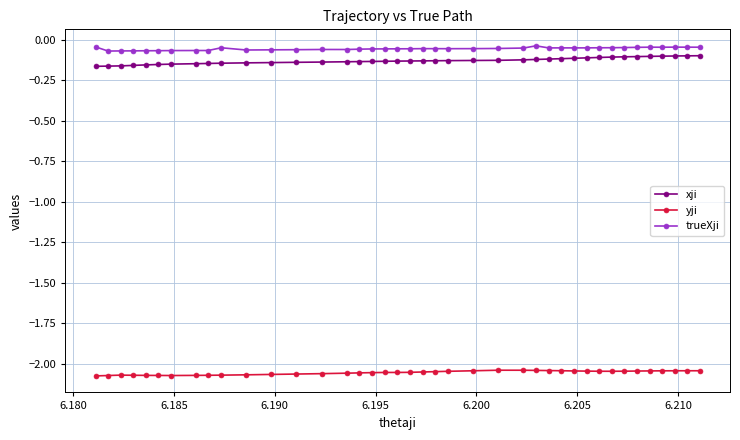

True or false: trueXji and yji cross at least once.

False